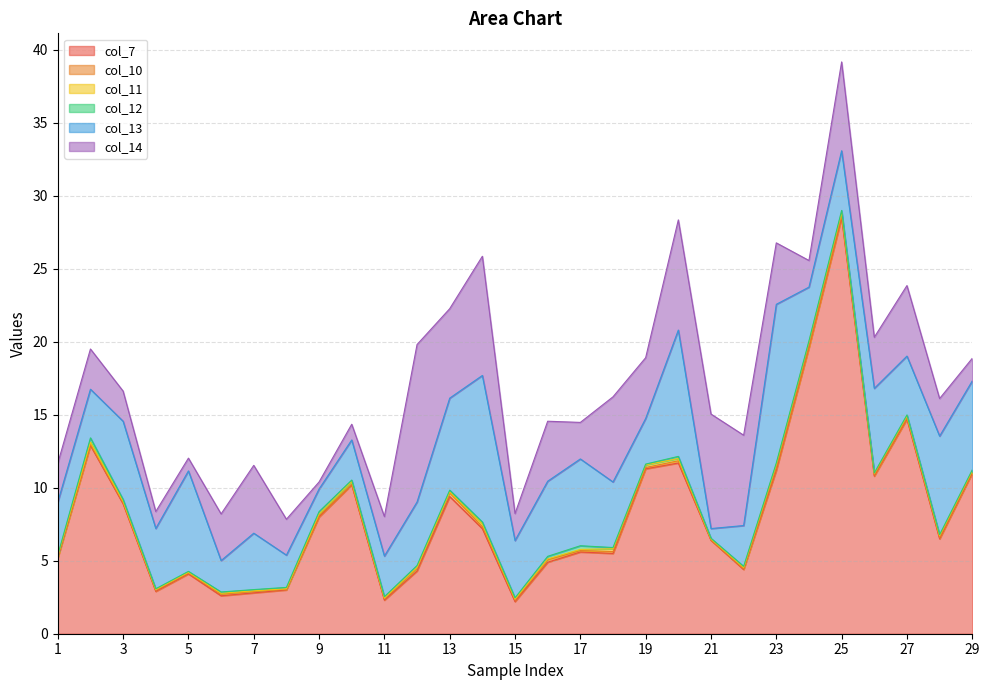

Reading left to right, transcribe all the data shown in this chart.

col_7: 1=5.2	2=12.9	3=8.9	4=2.9	5=4.1	6=2.6	7=2.8	8=3.0	9=8.0	10=10.2	11=2.3	12=4.3	13=9.4	14=7.2	15=2.2	16=4.9	17=5.6	18=5.5	19=11.3	20=11.7	21=6.4	22=4.4	23=11.2	24=19.6	25=28.5	26=10.8	27=14.7	28=6.5	29=11.0
col_10: 1=0.1	2=0.1	3=0.1	4=0.1	5=0.1	6=0.1	7=0.1	8=0.0	9=0.1	10=0.0	11=0.1	12=0.2	13=0.3	14=0.1	15=0.1	16=0.2	17=0.1	18=0.1	19=0.1	20=0.2	21=0.0	22=0.0	23=0.2	24=0.1	25=0.1	26=0.1	27=0.1	28=0.1	29=0.1
col_11: 1=0.1	2=0.2	3=0.1	4=0.0	5=0.1	6=0.1	7=0.0	8=0.0	9=0.1	10=0.2	11=0.0	12=0.1	13=0.1	14=0.2	15=0.1	16=0.1	17=0.1	18=0.2	19=0.2	20=0.2	21=0.1	22=0.1	23=0.2	24=0.3	25=0.2	26=0.1	27=0.1	28=0.1	29=0.1
col_12: 1=0.1	2=0.3	3=0.1	4=0.1	5=0.1	6=0.1	7=0.1	8=0.1	9=0.2	10=0.1	11=0.1	12=0.1	13=0.1	14=0.1	15=0.1	16=0.2	17=0.3	18=0.1	19=0.1	20=0.1	21=0.0	22=0.1	23=0.1	24=0.1	25=0.1	26=0.0	27=0.1	28=0.1	29=0.1
col_13: 1=3.6	2=3.3	3=5.4	4=4.1	5=6.9	6=2.1	7=3.9	8=2.2	9=1.5	10=2.7	11=2.8	12=4.4	13=6.3	14=10.0	15=3.9	16=5.1	17=5.9	18=4.5	19=3.1	20=8.7	21=0.7	22=2.8	23=10.9	24=3.7	25=4.1	26=5.8	27=4.0	28=6.8	29=6.1
col_14: 1=2.7	2=2.8	3=2.1	4=1.2	5=0.9	6=3.2	7=4.6	8=2.5	9=0.5	10=1.1	11=2.7	12=10.8	13=6.1	14=8.2	15=1.9	16=4.1	17=2.5	18=5.8	19=4.2	20=7.5	21=7.8	22=6.2	23=4.2	24=1.8	25=6.1	26=3.5	27=4.8	28=2.6	29=1.5